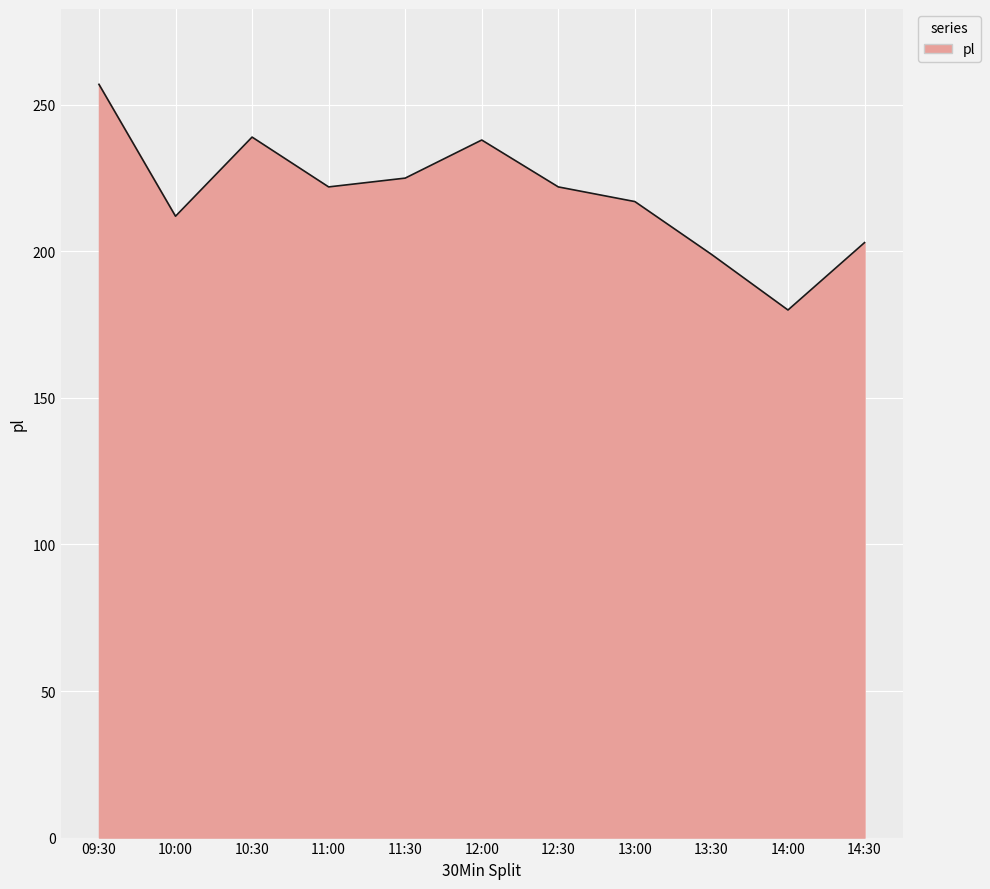

The chart shows a value of 212 at 10:00. True or false?

True